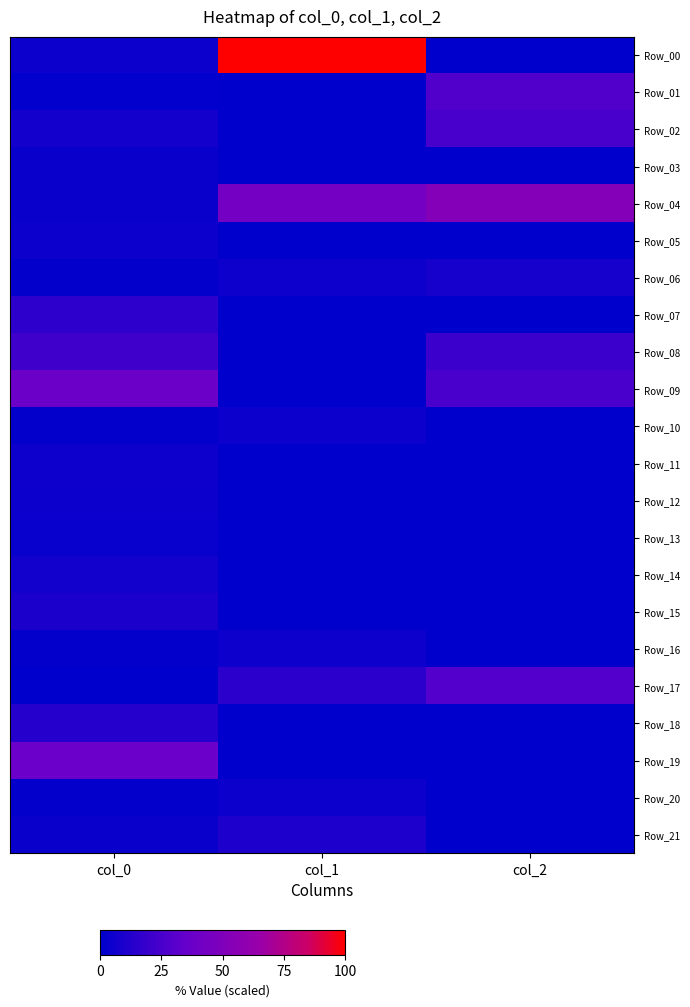

Which category has the lowest value across all series?

col_2